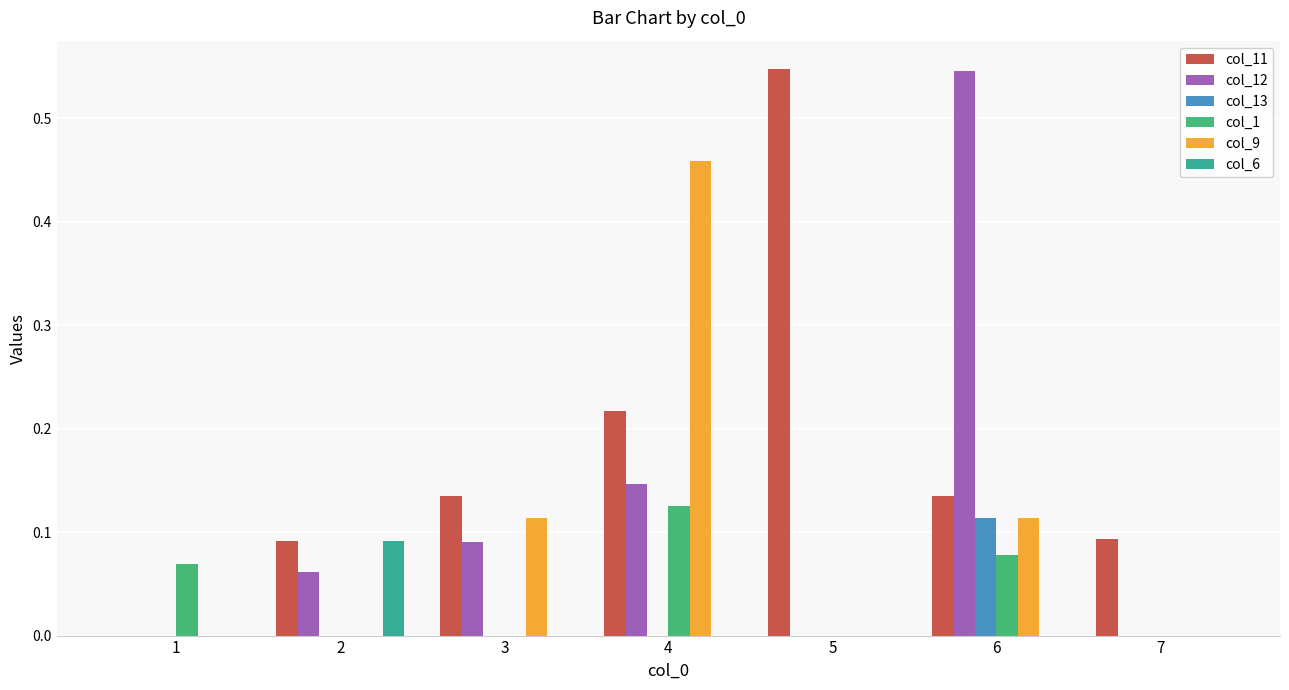

What is the total value across all series at 4?

0.9